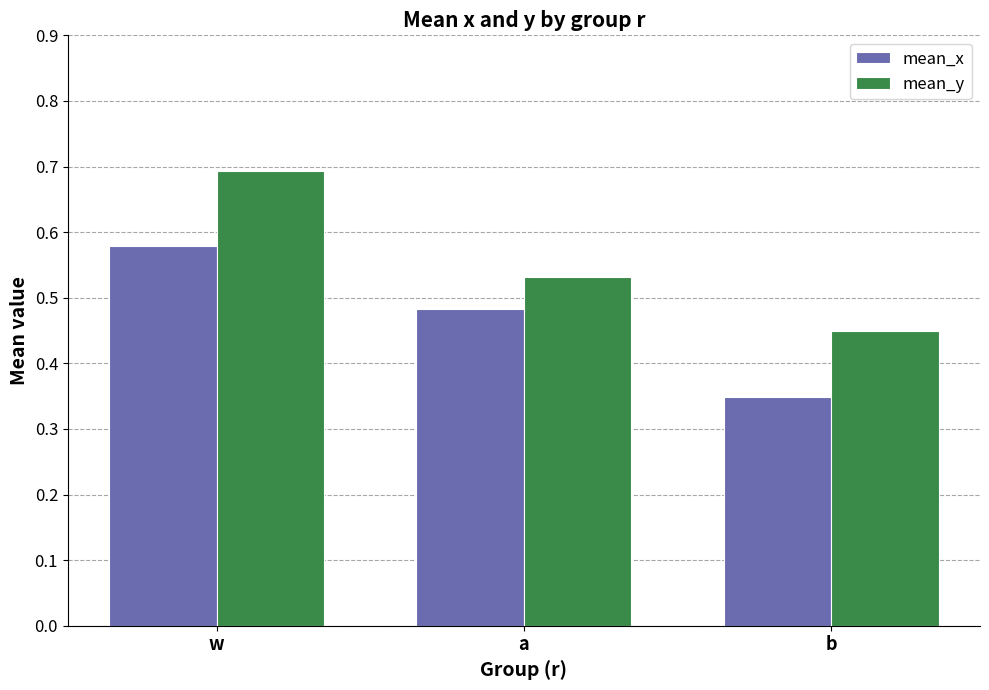

At which label is mean_x closest to 0?

b